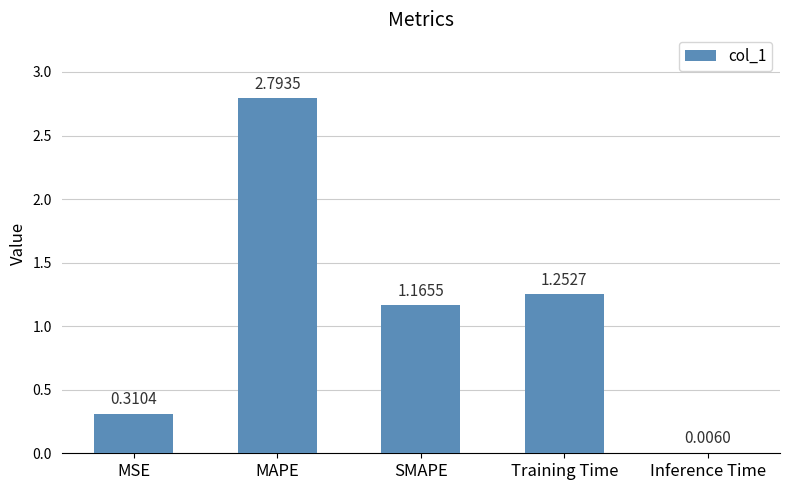

What is the sum of all values?

5.5